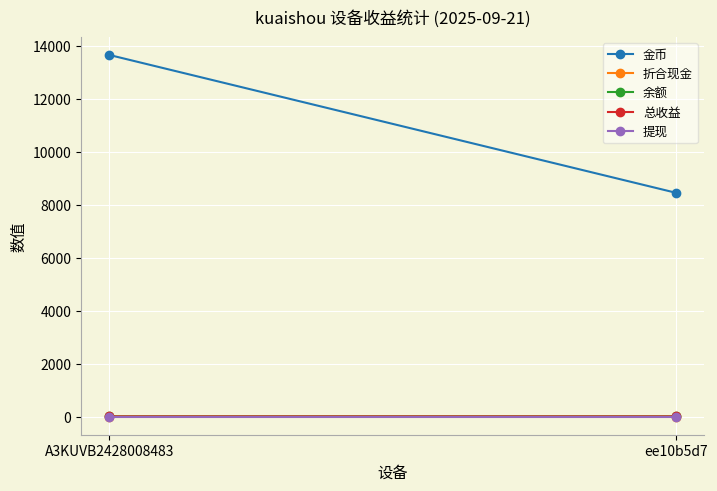

Which series has the largest total across all categories?

金币